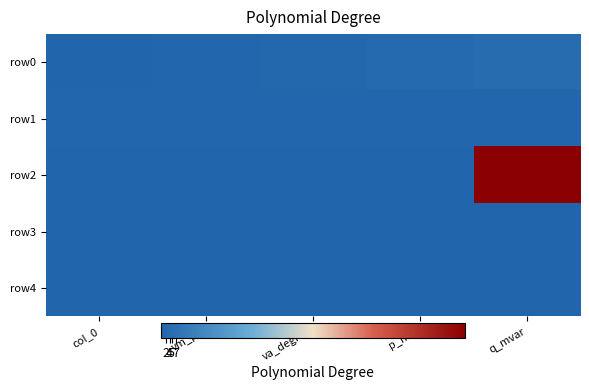

What is the spread (max minus min) of values at va_degree?

2.2